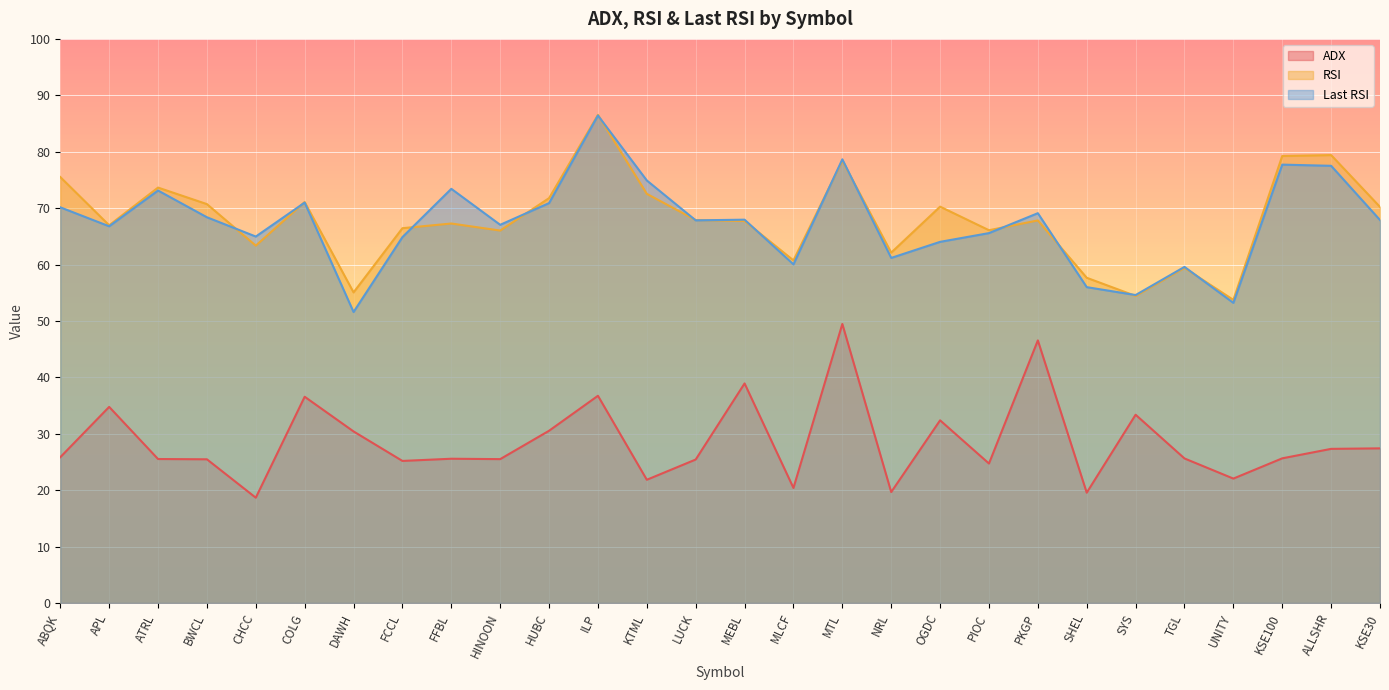

What is the average value of the ADX series?

28.6